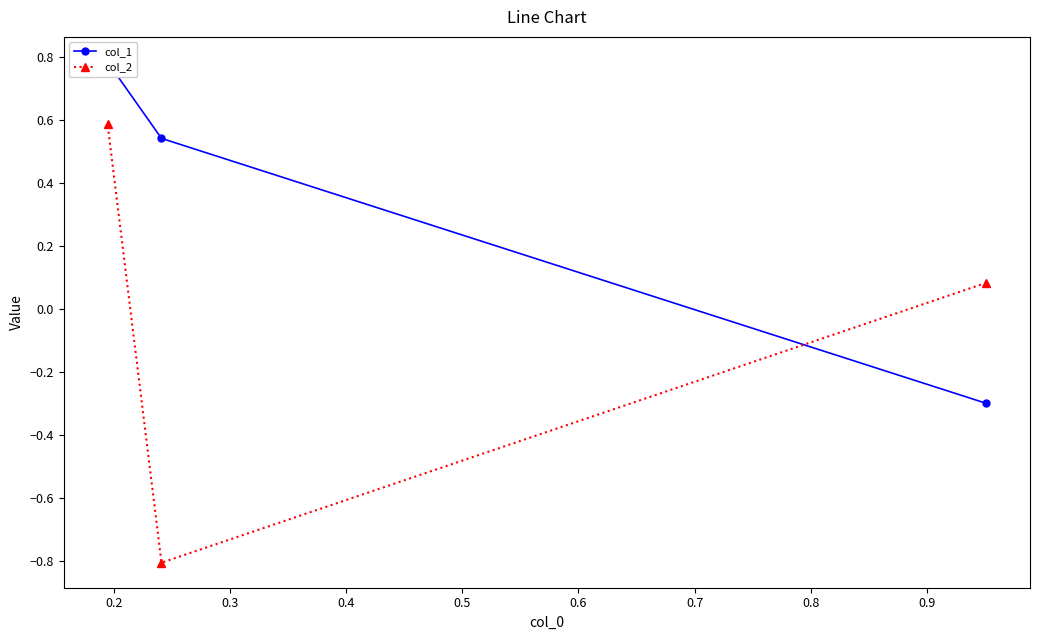

How many data points in col_2 are above 0?

2